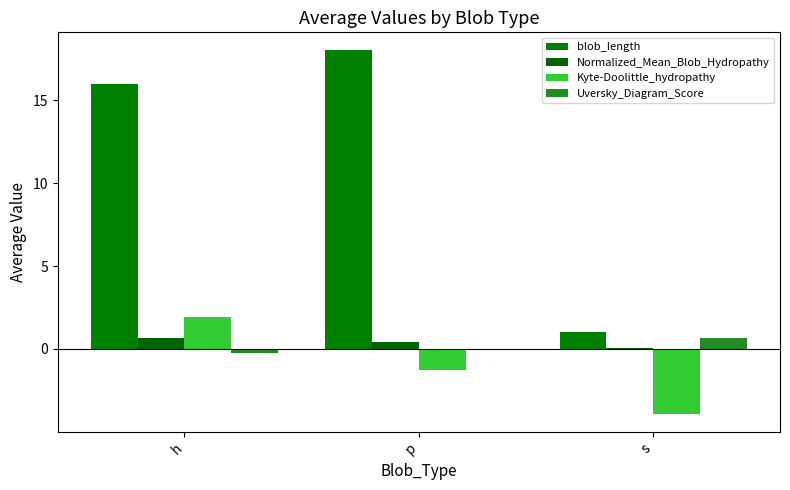

What position from the right is s?

1